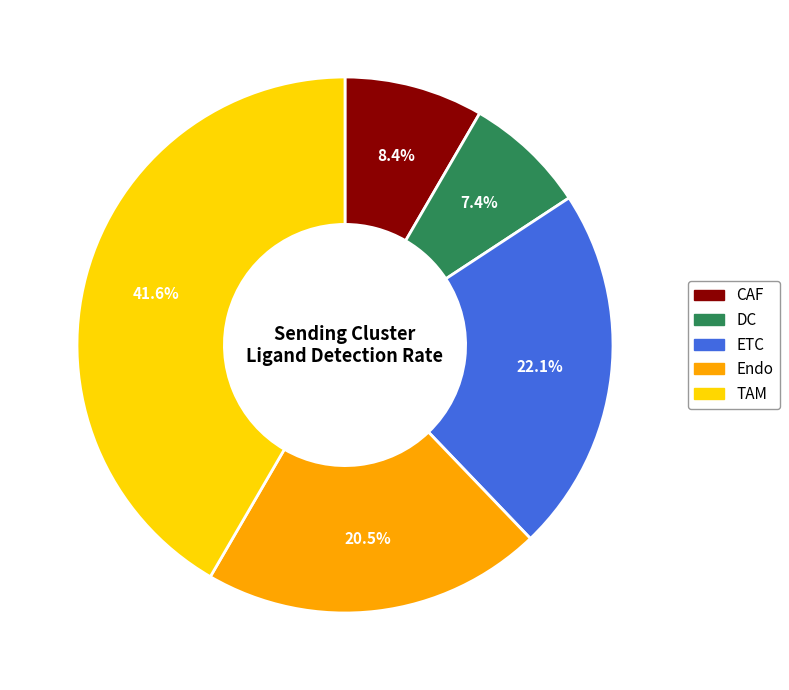

To the nearest percent, what is the combined percentage of ETC and TAM?

64%